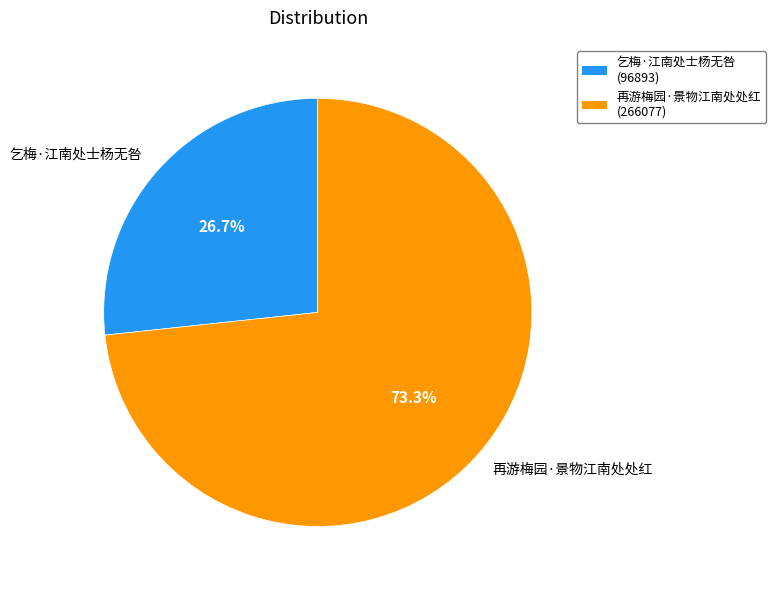

The 乞梅·江南处士杨无咎 slice represents 39% of the pie. True or false?

False